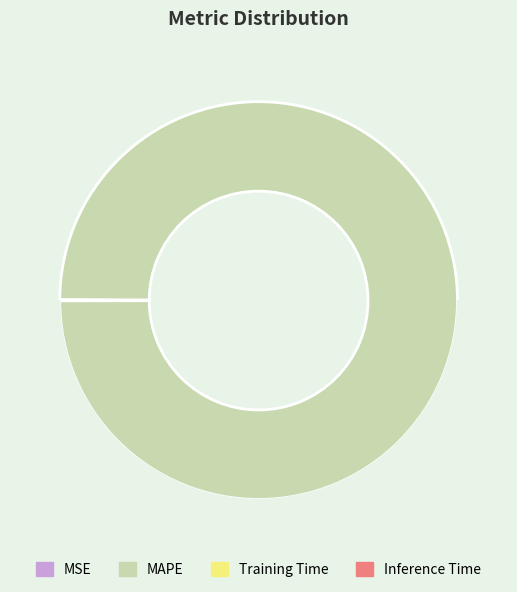

How many slices are in this pie chart?

4